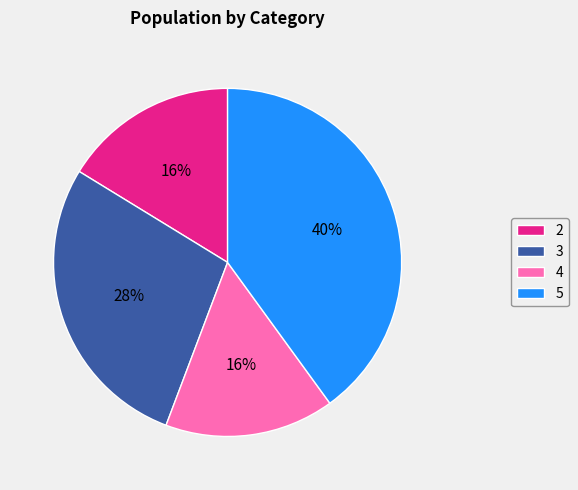

Do 3 and 4 together represent more than half of the pie?

No